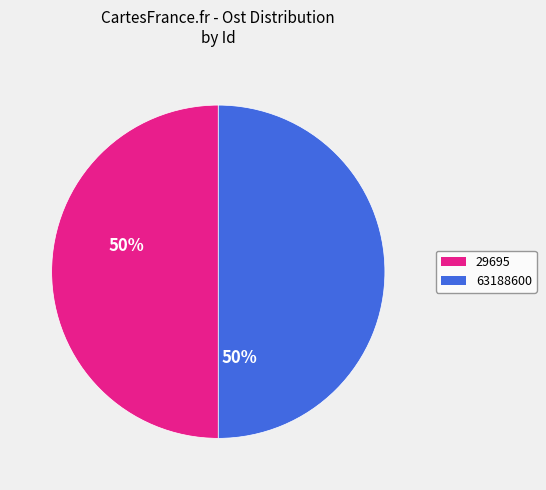

Approximately how many times larger is the value at 29695 compared to 63188600?

1.0